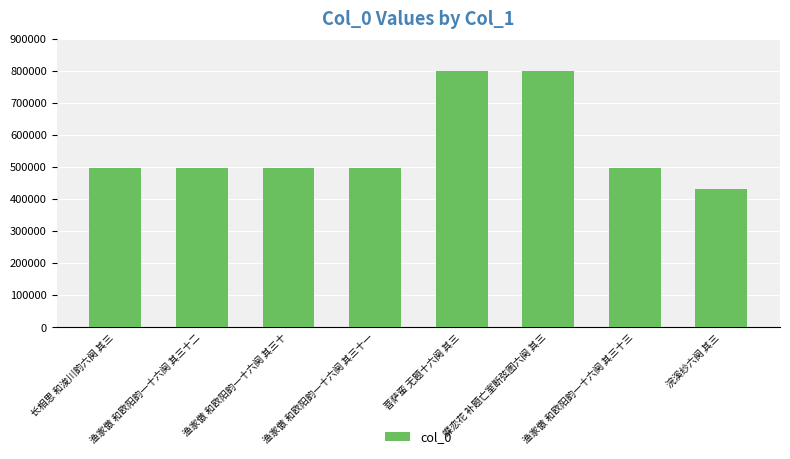

The value at 渔家傲 和欧阳韵一十六阕 其三十二 is 496162. True or false?

True